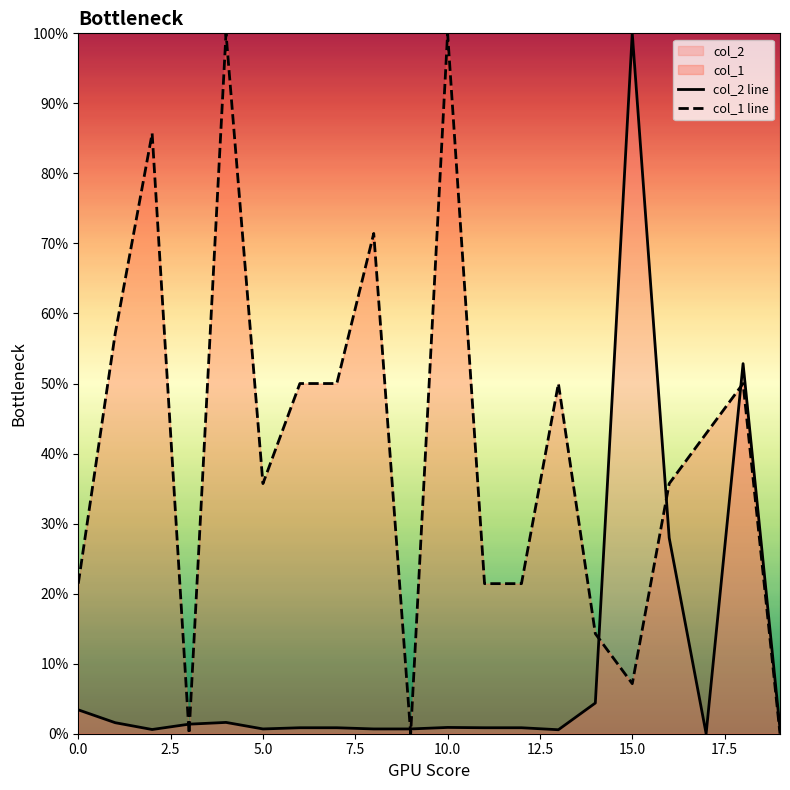

What is the sum of all col_1 line values?

814.3